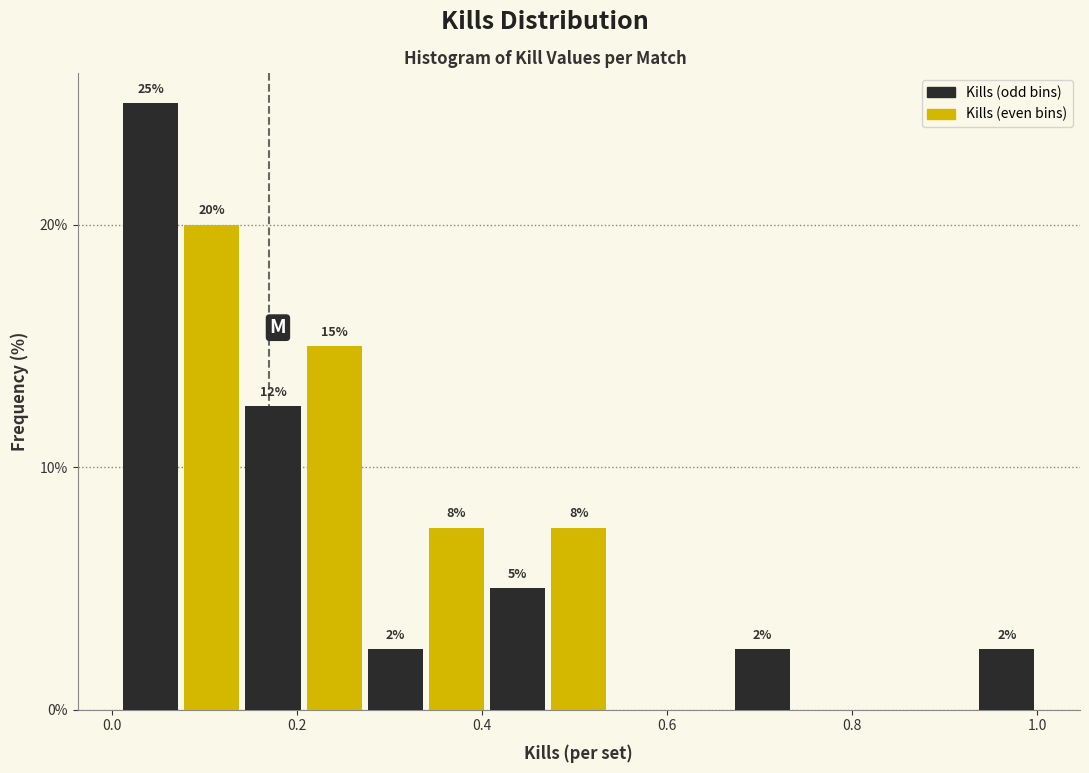

Read against the x-axis, roughly where is the centre of the tallest bar?

0.04